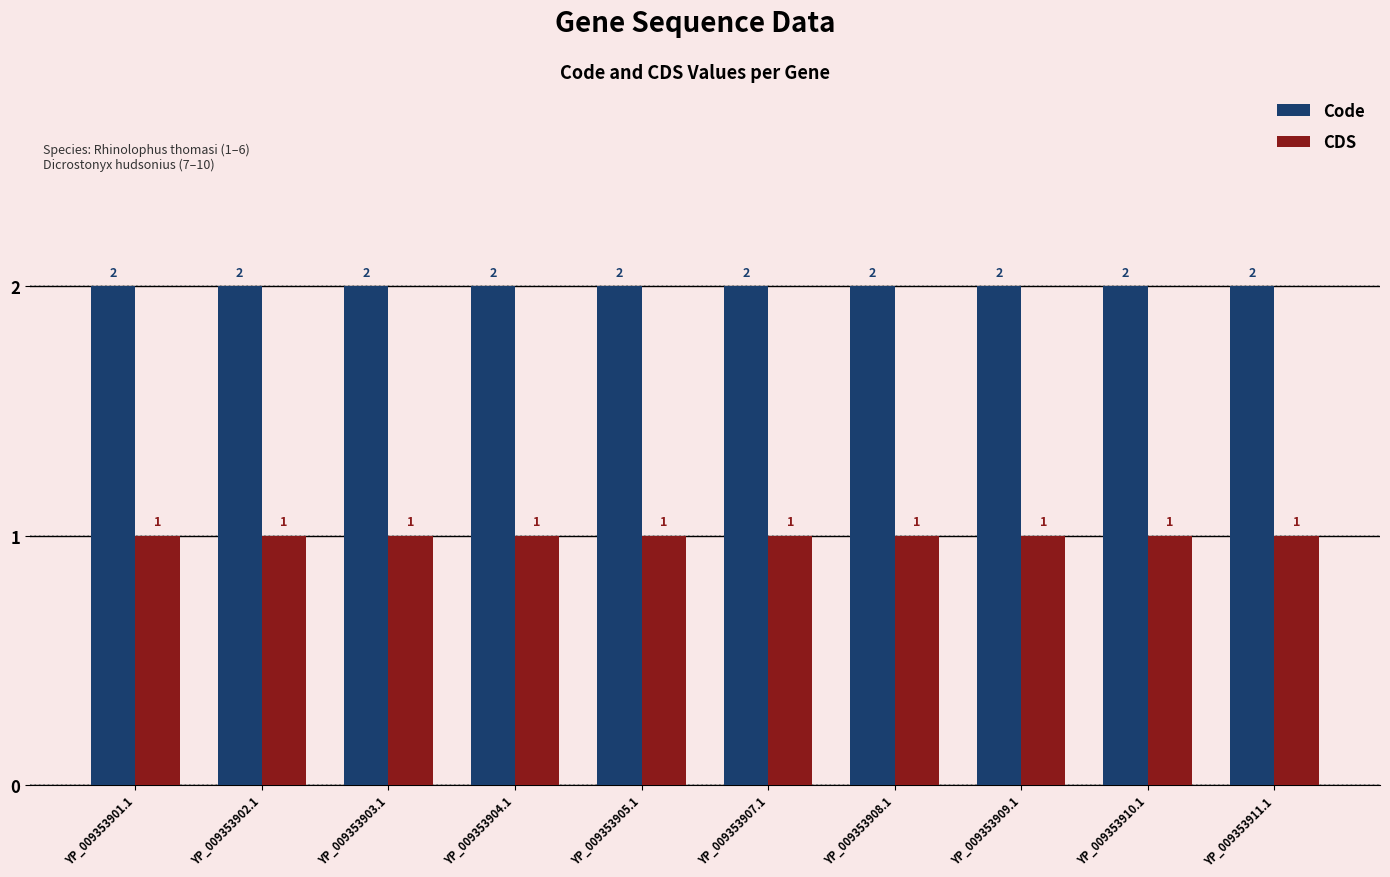

Reading left to right, transcribe all the data shown in this chart.

Code: 2	2	2	2	2	2	2	2	2	2
CDS: 1	1	1	1	1	1	1	1	1	1